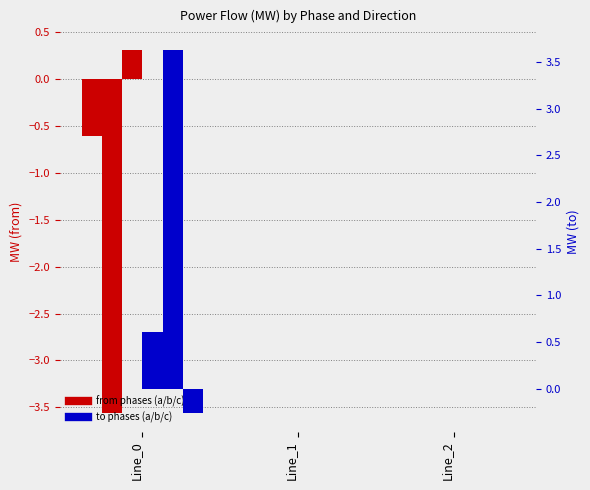

Which category has the lowest value across all series?

Line_0